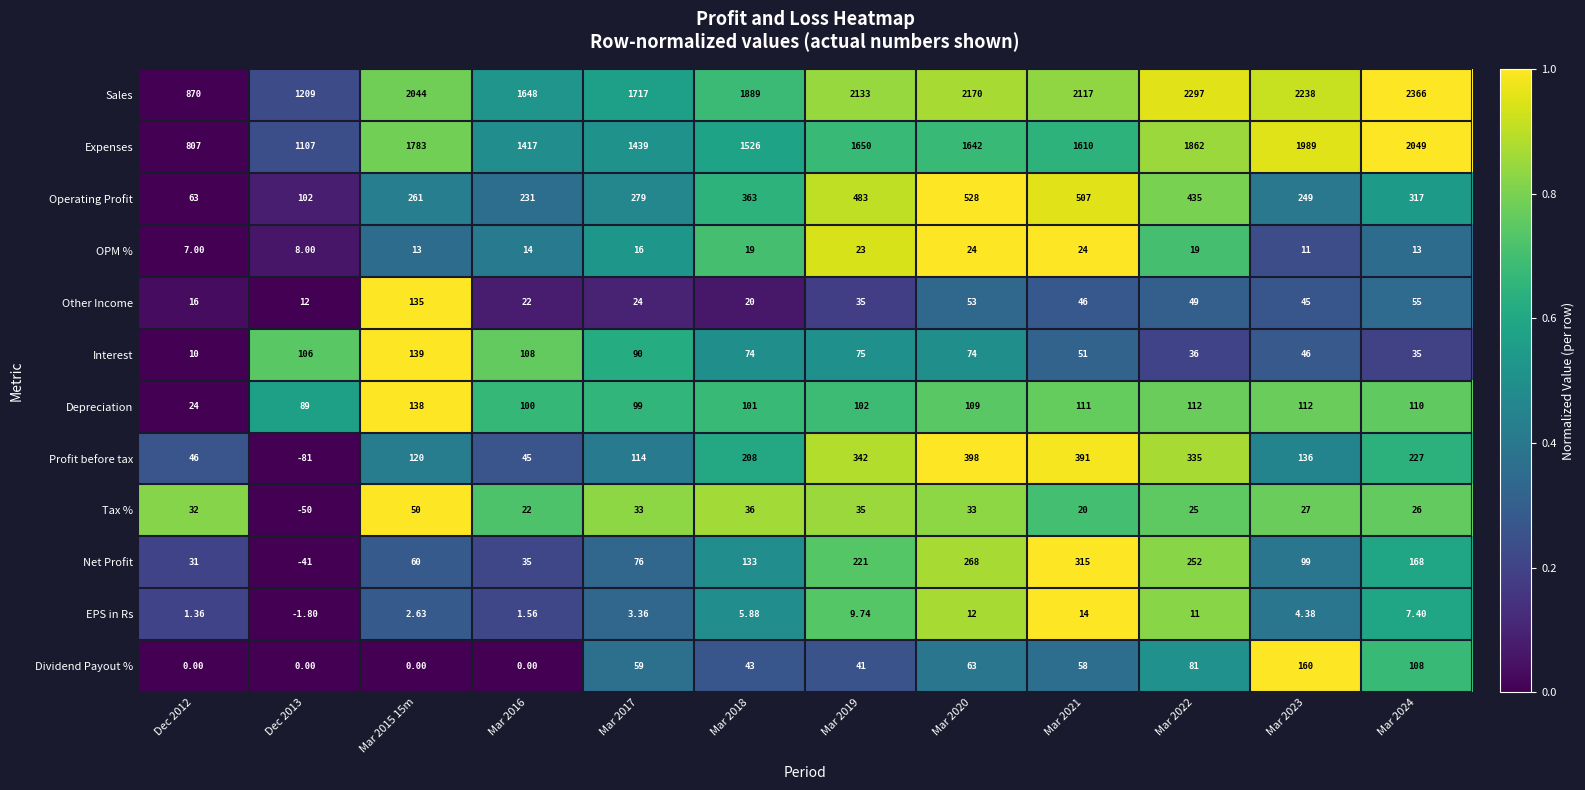

List the series in order of their peak value, highest first.

Sales, Expenses, Operating Profit, Profit before tax, Net Profit, Dividend Payout %, Interest, Depreciation, Other Income, Tax %, OPM %, EPS in Rs